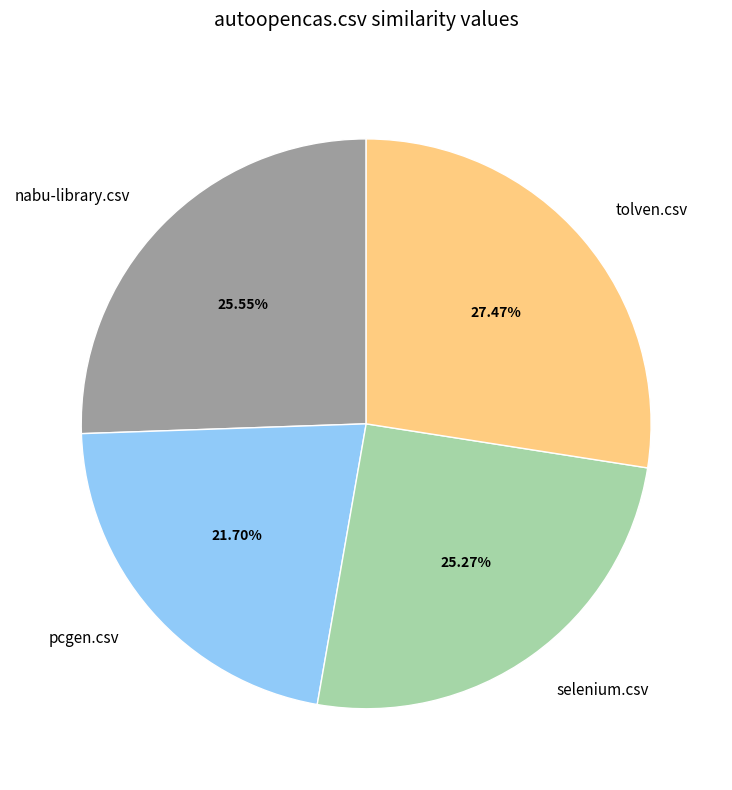

Does any single category account for the majority?

No